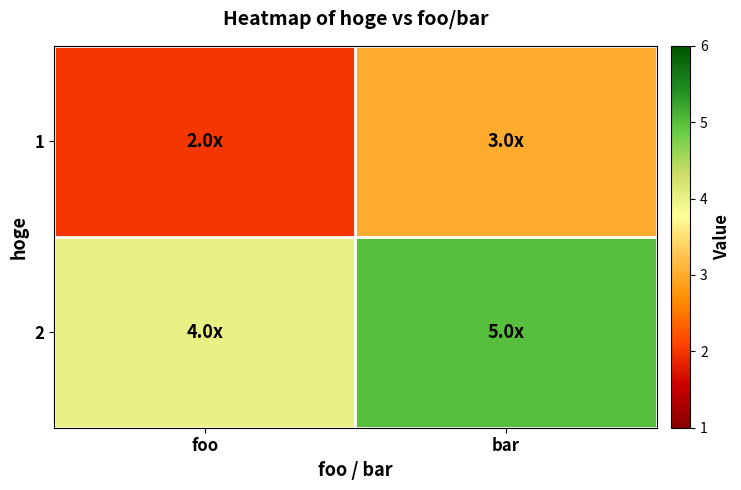

Reading left to right, extract all data points from this chart.

1: foo=2	bar=3
2: foo=4	bar=5